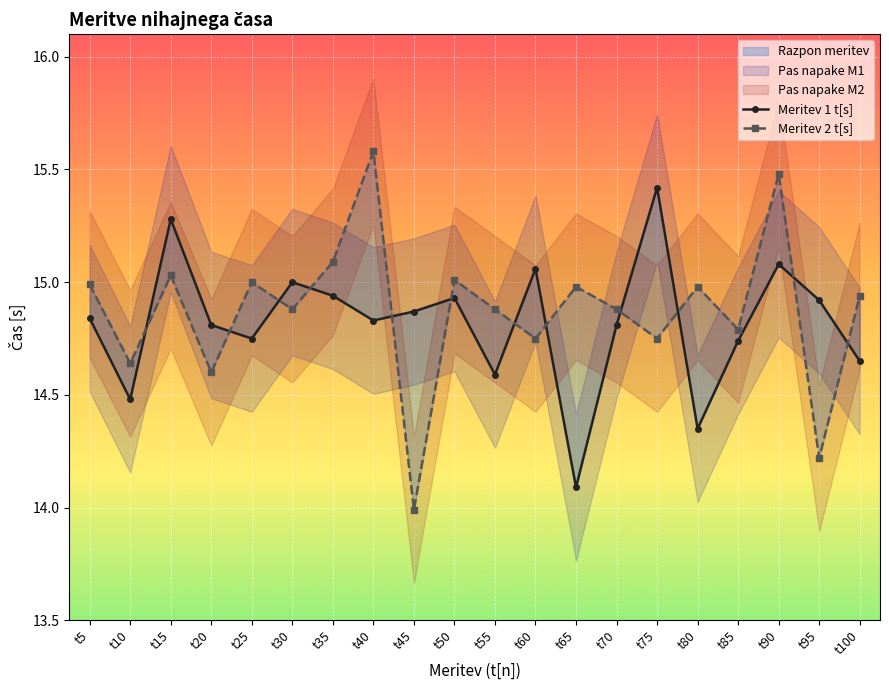

What value does the Meritev 2 t[s] series have at t65?

15.0